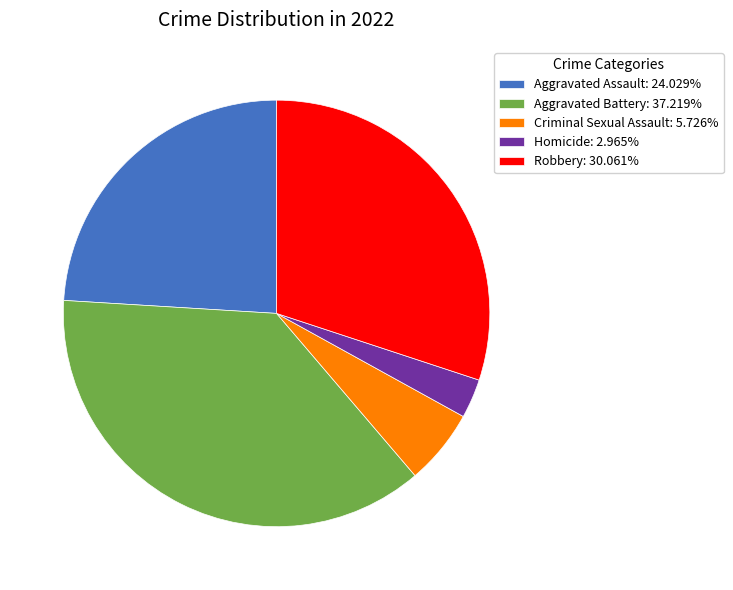

Which category has the biggest portion of the pie?

Aggravated Battery